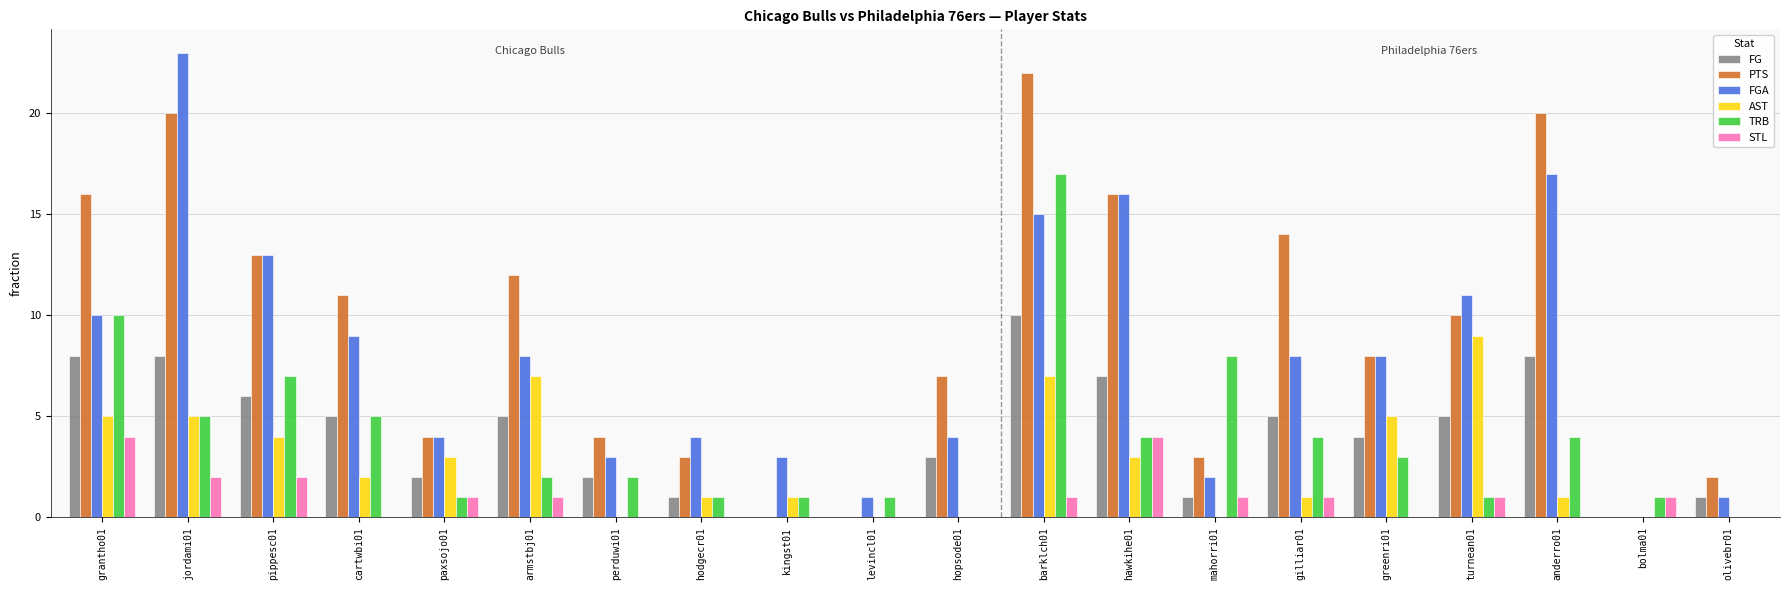

What is the sum of all TRB values?

77